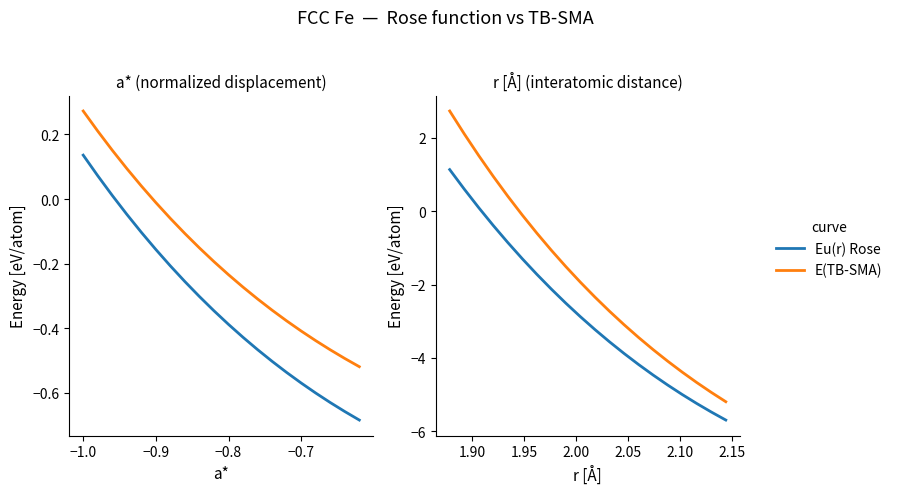

Which series has the widest spread of values?

E(TB-SMA)